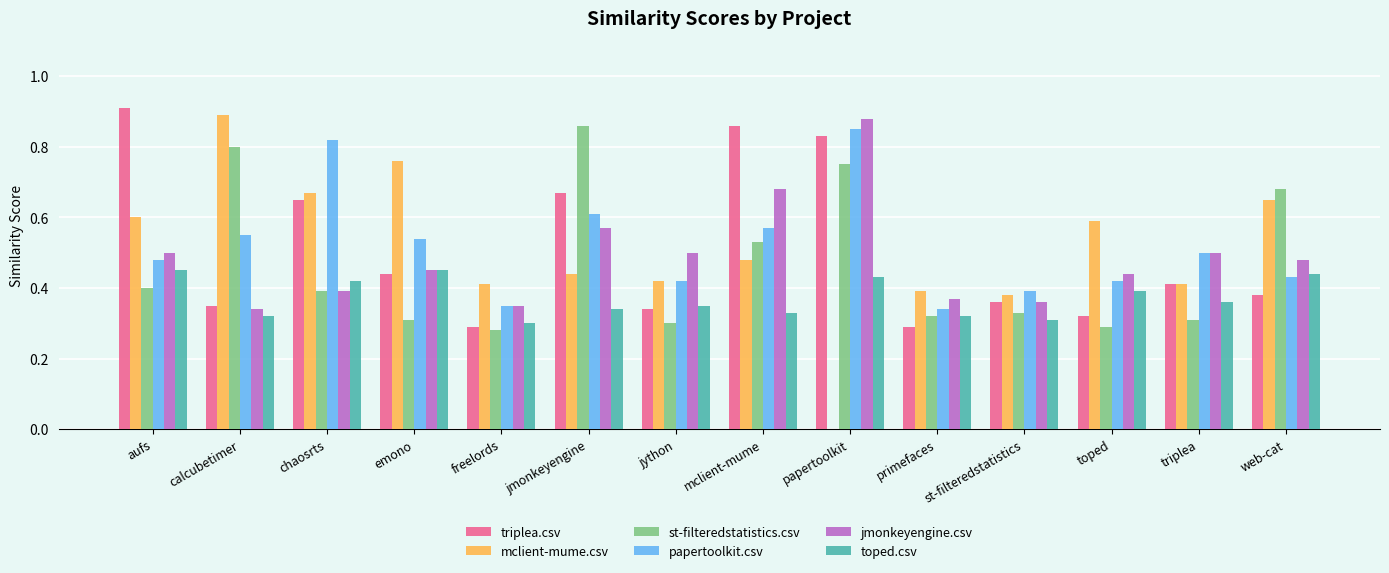

How many values in the mclient-mume.csv series exceed 0?

13